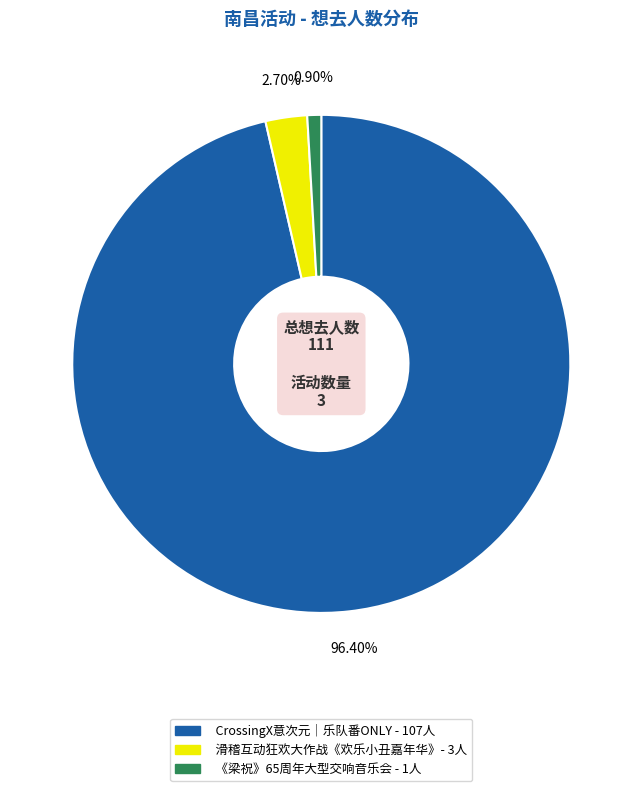

Does any single category account for the majority?

Yes